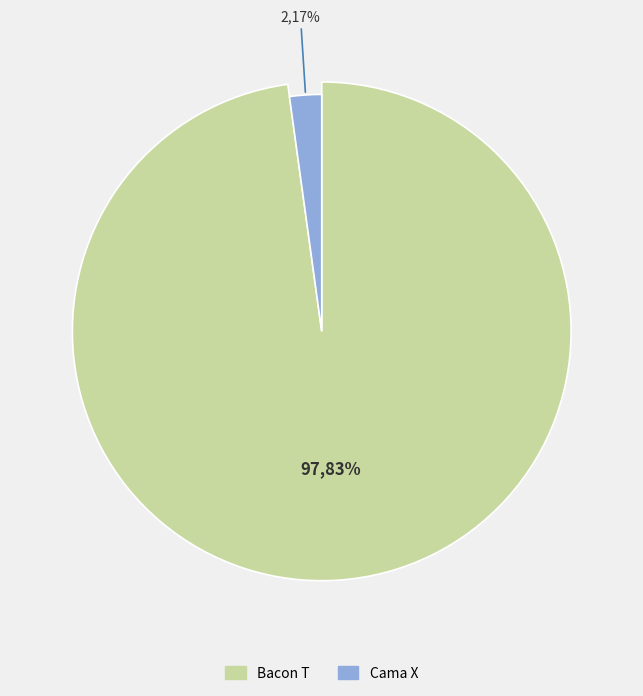

Which slice is the largest?

Bacon T